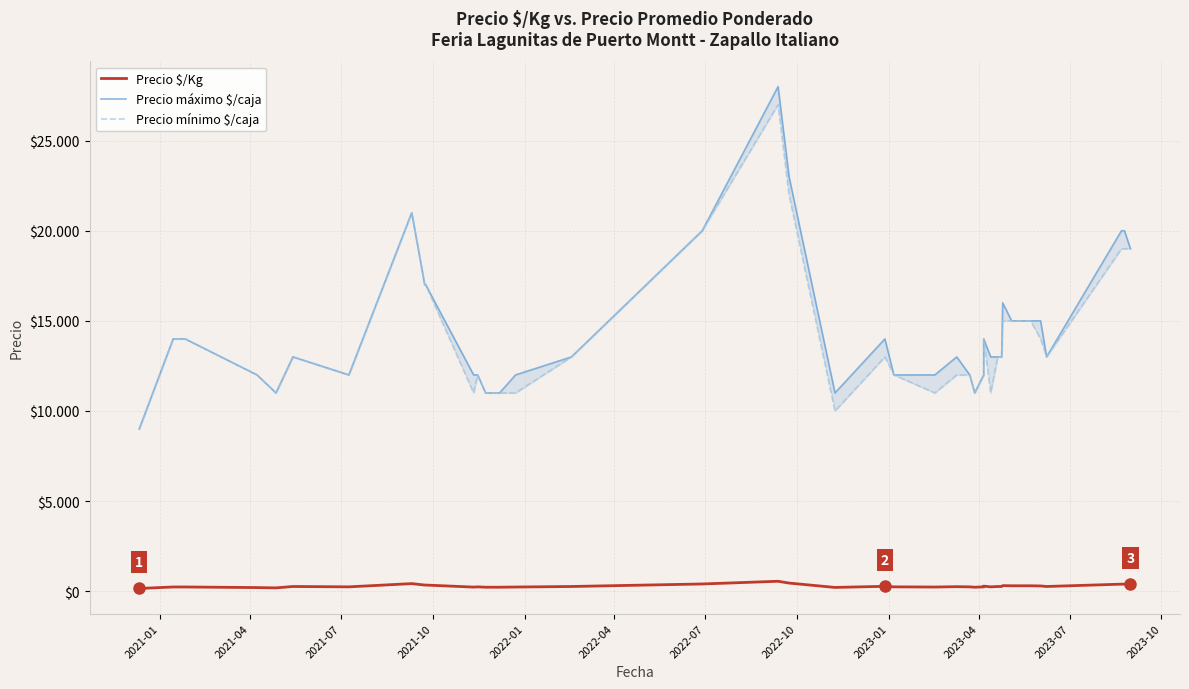

What is the average value of the Precio máximo $/caja series?

14475